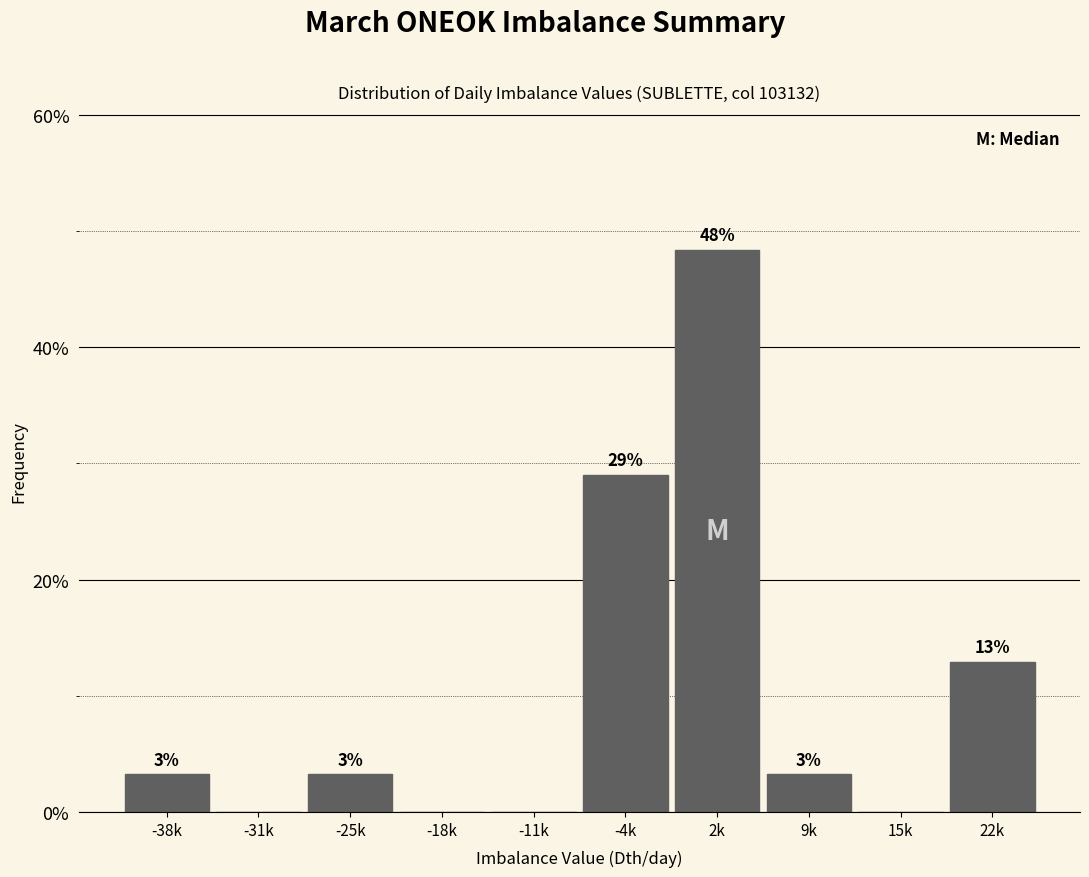

Are the bars horizontal?

No